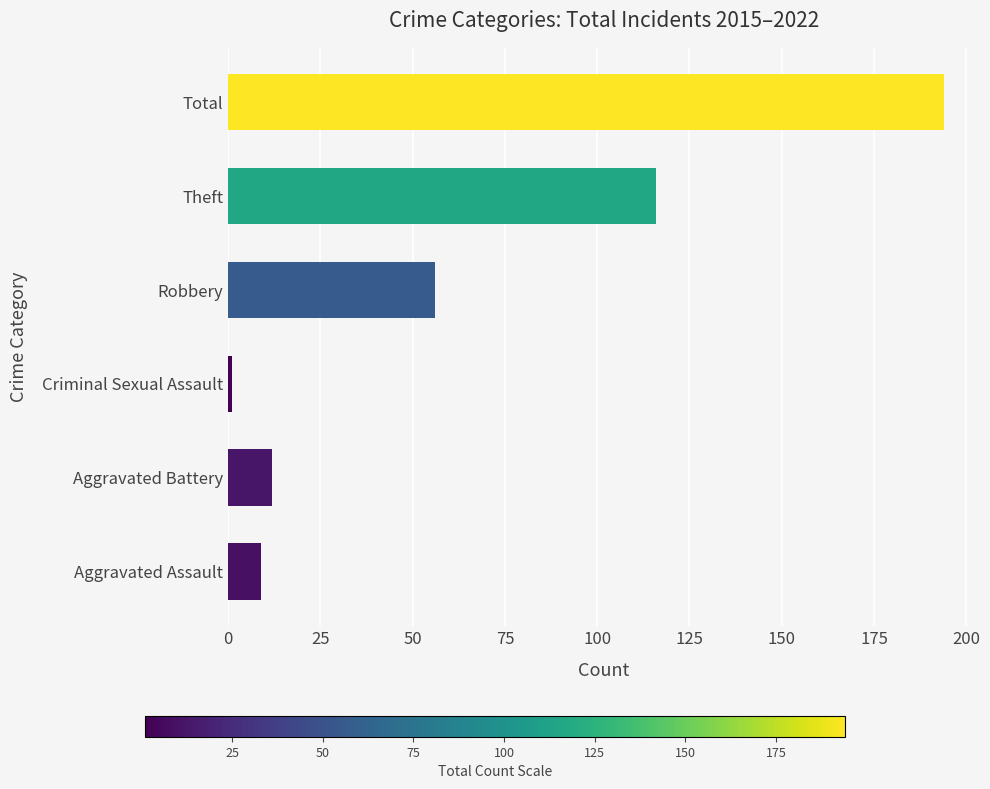

Which has a higher value, Theft or Criminal Sexual Assault?

Theft